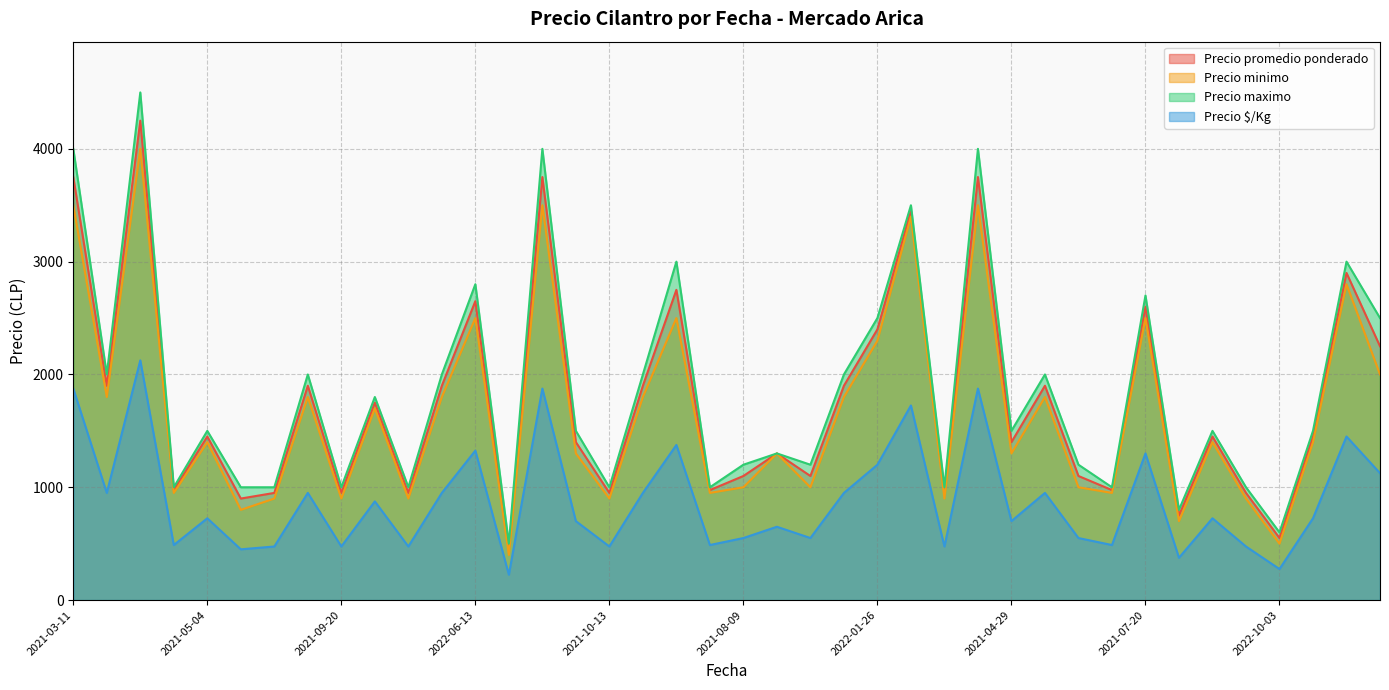

Count the number of categories in the chart.

40